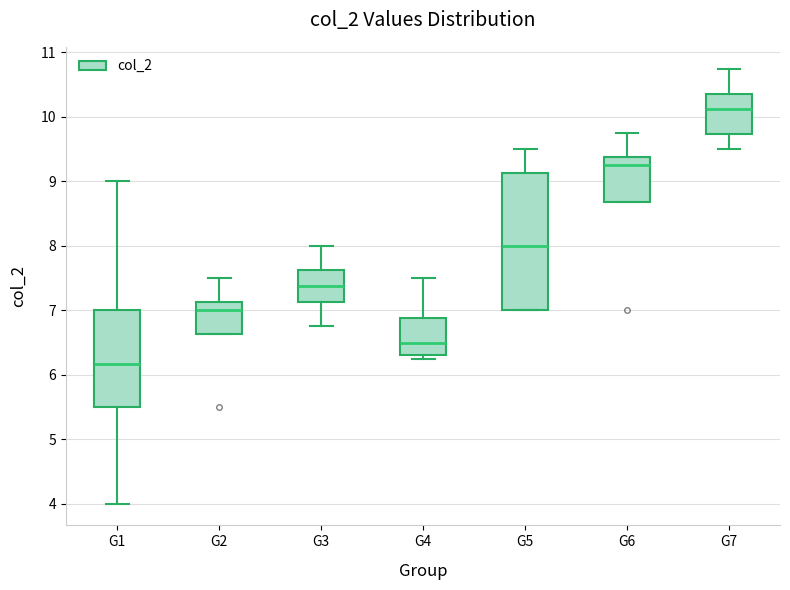

Reading left to right, transcribe this box plot: for each box, give where its median line is, the range the box spans, and where its two whiskers end, as read against the y-axis. The values are not printed on the chart, so give them approximately, as read against the axis.

G1: median 6.2, box 5.5 to 7.0, whiskers 4.0 to 9.0
G2: median 7.0, box 6.6 to 7.1, whiskers 6.6 to 7.5
G3: median 7.4, box 7.1 to 7.6, whiskers 6.8 to 8.0
G4: median 6.5, box 6.3 to 6.9, whiskers 6.3 (just below the box's lower edge) to 7.5
G5: median 8.0, box 7.0 to 9.1, whiskers 7.0 to 9.5
G6: median 9.3, box 8.7 to 9.4, whiskers 8.7 to 9.8
G7: median 10.1, box 9.7 to 10.4, whiskers 9.5 to 10.8